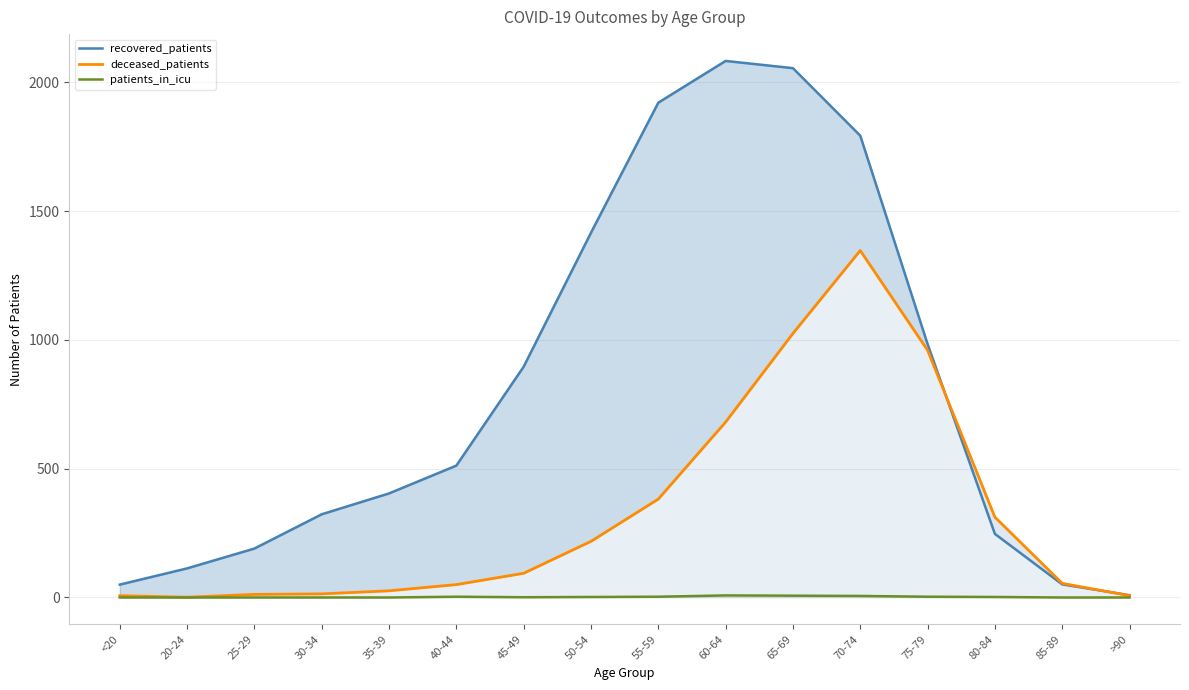

What is the maximum value for deceased_patients?

1347